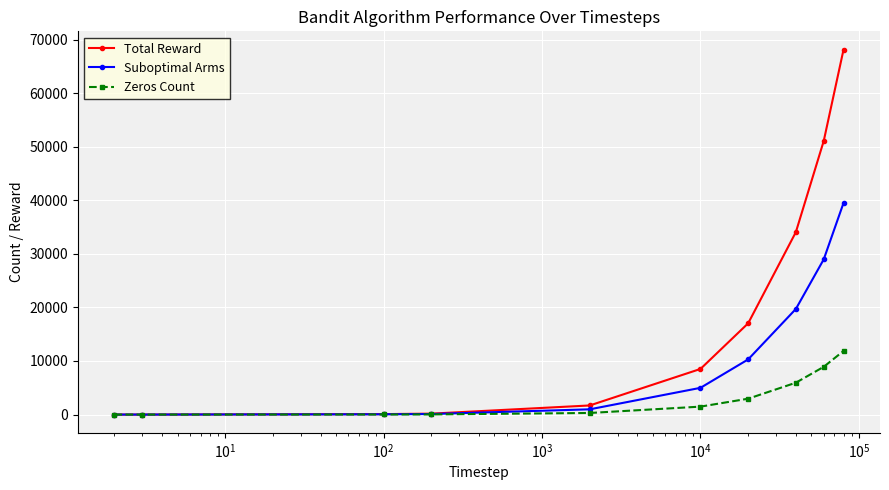

What is the value of the Zeros Count point at the 10th from the left?

11874.0